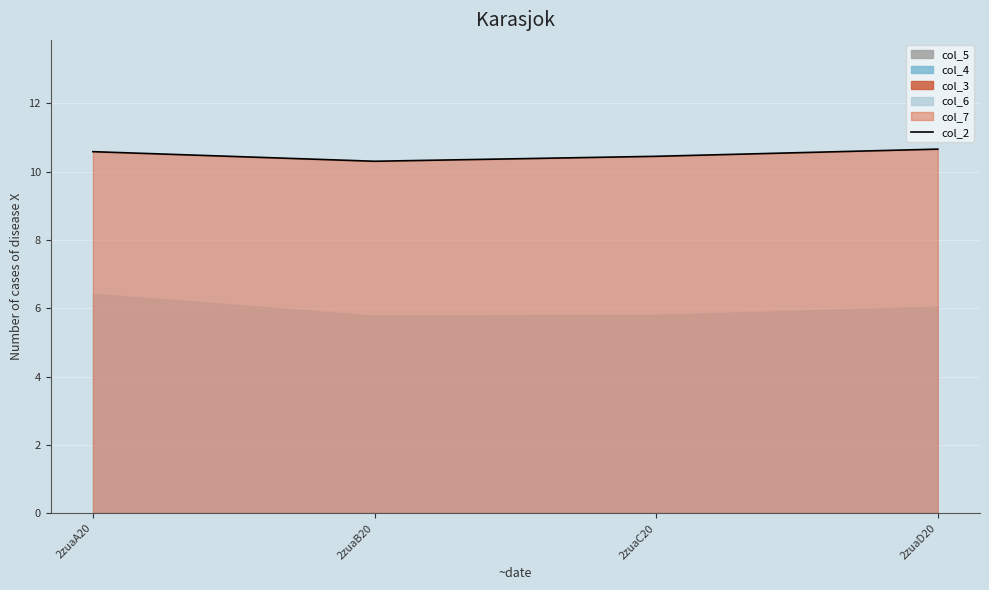

What is the difference between the second highest and second lowest values?

0.1